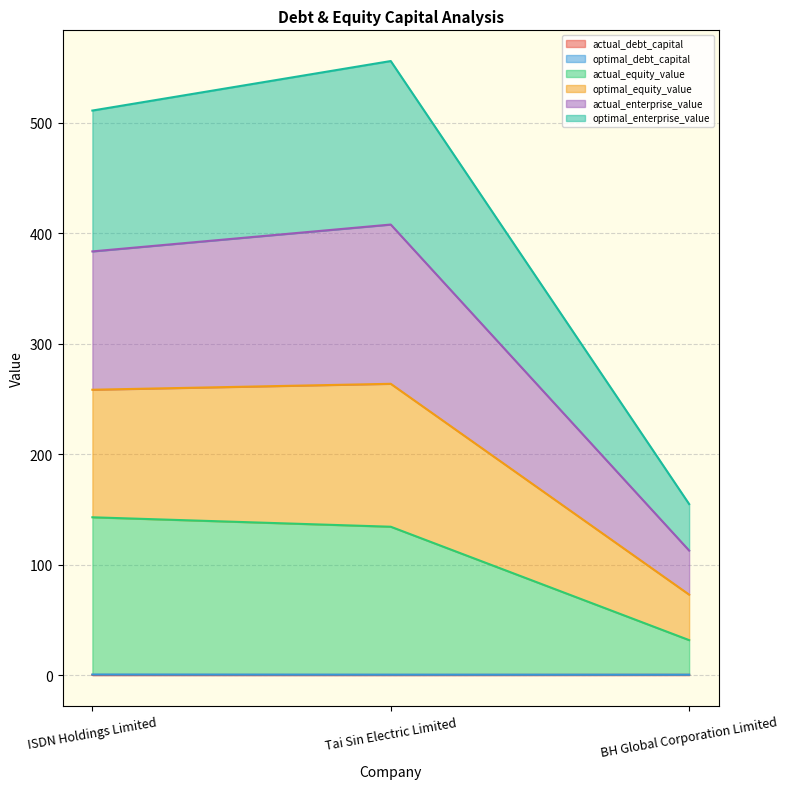

Between BH Global Corporation Limited and ISDN Holdings Limited, which is larger?

BH Global Corporation Limited